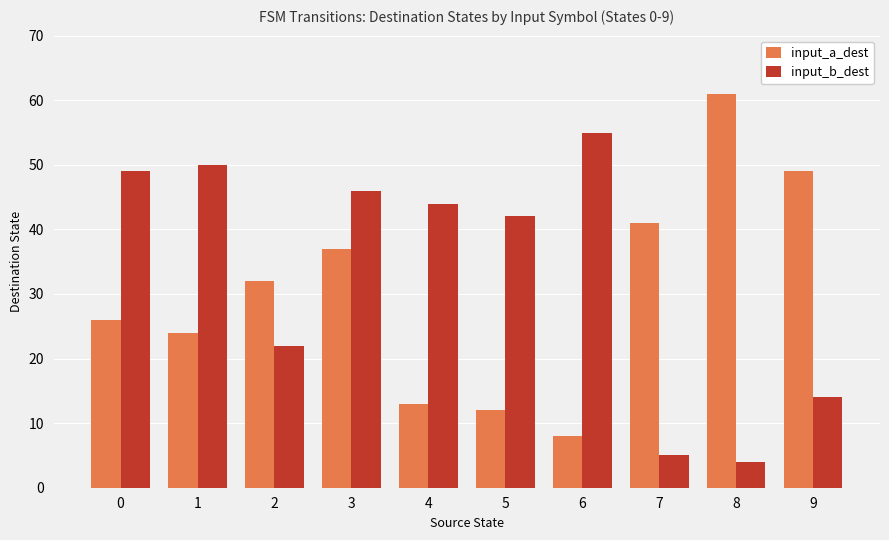

Which category has the highest value in the input_a_dest series?

8